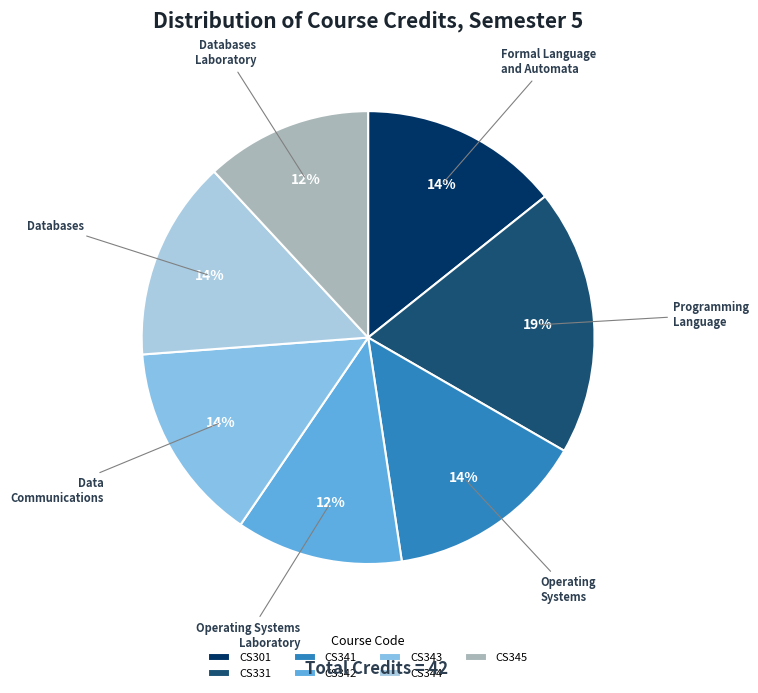

How many segments does this pie chart have?

7